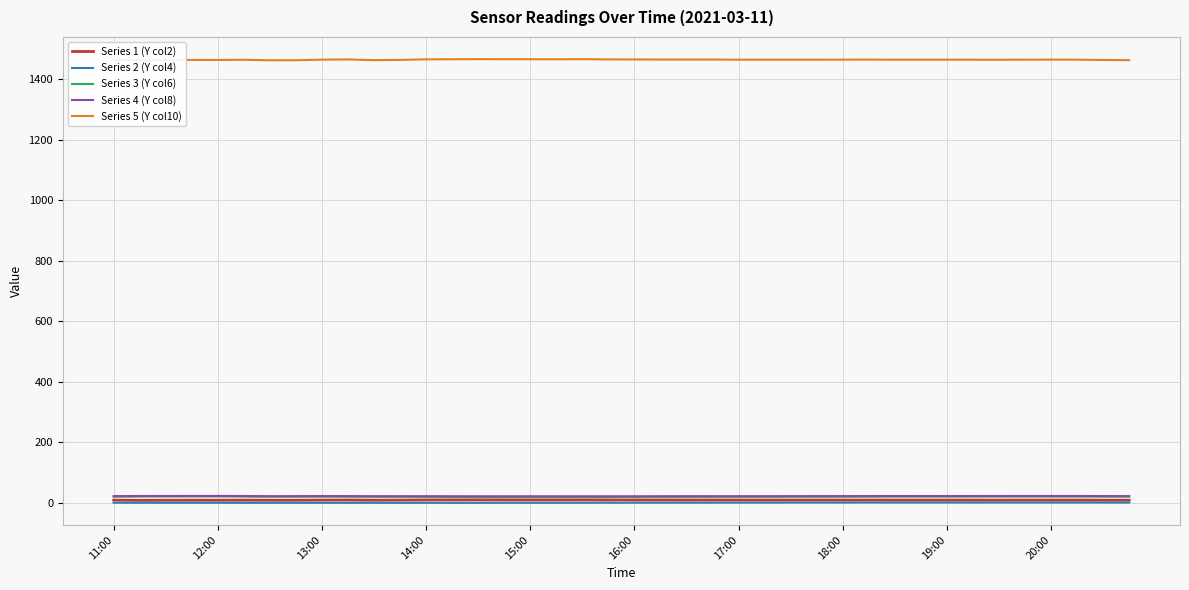

True or false: Series 2 (Y col4) and Series 3 (Y col6) intersect in this chart.

False